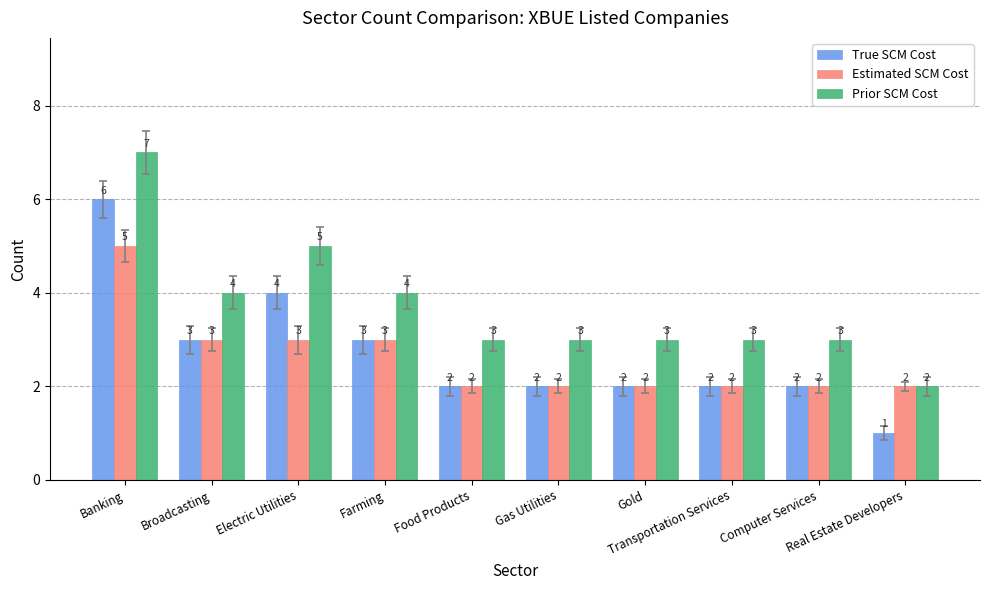

Count the True SCM Cost values in the range 2 to 3.

7